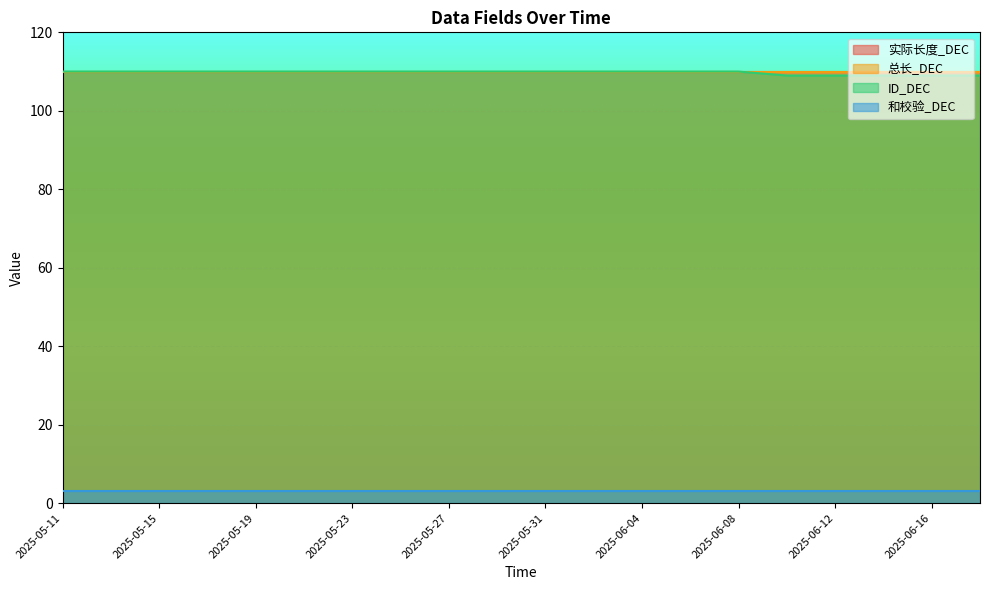

Reading left to right, extract all data points from this chart.

实际长度_DEC: 2025-05-11=110	2025-05-13=110	2025-05-15=110	2025-05-17=110	2025-05-19=110	2025-05-21=110	2025-05-23=110	2025-05-25=110	2025-05-27=110	2025-05-29=110	2025-05-31=110	2025-06-02=110	2025-06-04=110	2025-06-06=110	2025-06-08=110	2025-06-10=110	2025-06-12=110	2025-06-14=110	2025-06-16=110	2025-06-19=110
总长_DEC: 2025-05-11=110	2025-05-13=110	2025-05-15=110	2025-05-17=110	2025-05-19=110	2025-05-21=110	2025-05-23=110	2025-05-25=110	2025-05-27=110	2025-05-29=110	2025-05-31=110	2025-06-02=110	2025-06-04=110	2025-06-06=110	2025-06-08=110	2025-06-10=110	2025-06-12=110	2025-06-14=110	2025-06-16=110	2025-06-19=110
ID_DEC: 2025-05-11=110	2025-05-13=110	2025-05-15=110	2025-05-17=110	2025-05-19=110	2025-05-21=110	2025-05-23=110	2025-05-25=110	2025-05-27=110	2025-05-29=110	2025-05-31=110	2025-06-02=110	2025-06-04=110	2025-06-06=110	2025-06-08=110	2025-06-10=109	2025-06-12=109	2025-06-14=109	2025-06-16=109	2025-06-19=109
和校验_DEC: 2025-05-11=3	2025-05-13=3	2025-05-15=3	2025-05-17=3	2025-05-19=3	2025-05-21=3	2025-05-23=3	2025-05-25=3	2025-05-27=3	2025-05-29=3	2025-05-31=3	2025-06-02=3	2025-06-04=3	2025-06-06=3	2025-06-08=3	2025-06-10=3	2025-06-12=3	2025-06-14=3	2025-06-16=3	2025-06-19=3